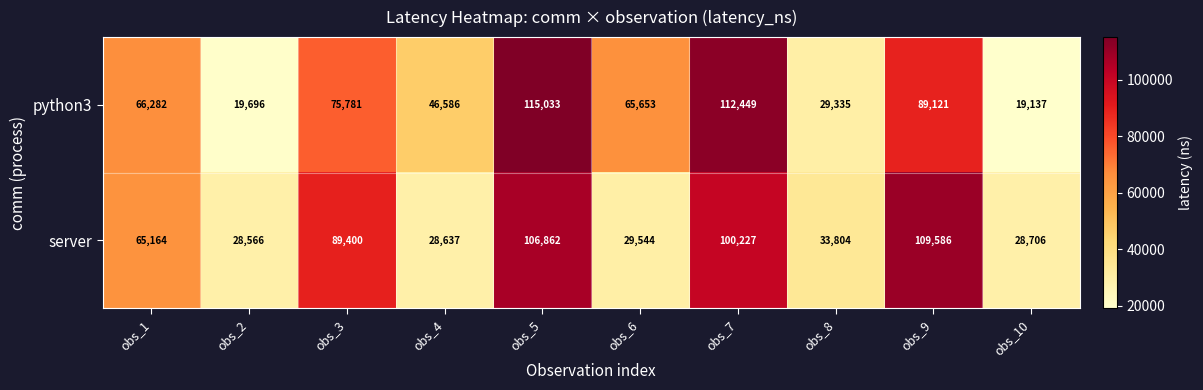

Count the python3 values in the range 29335 to 89121.

6